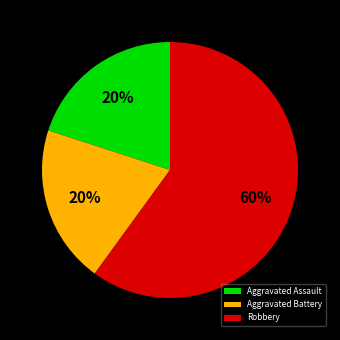

To the nearest percent, what portion does Aggravated Battery represent?

20%